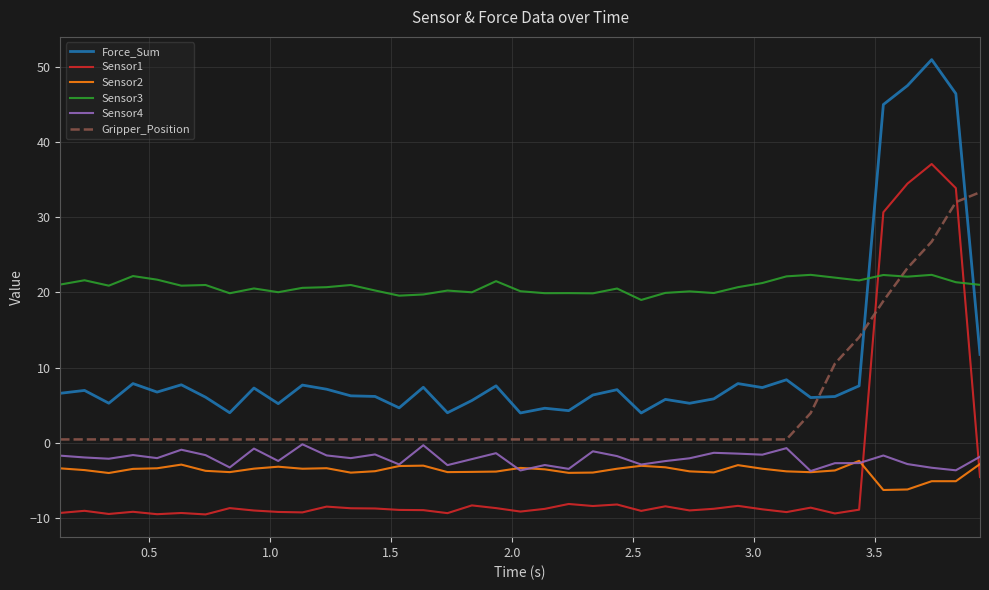

What is the lowest value of the Force_Sum series?

4.0